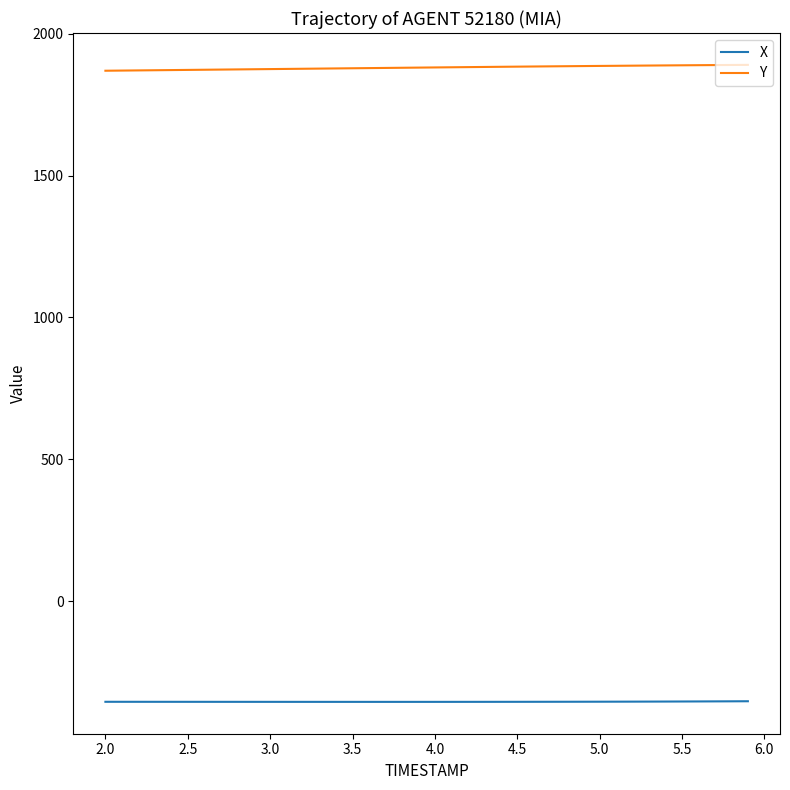

True or false: X and Y intersect in this chart.

False